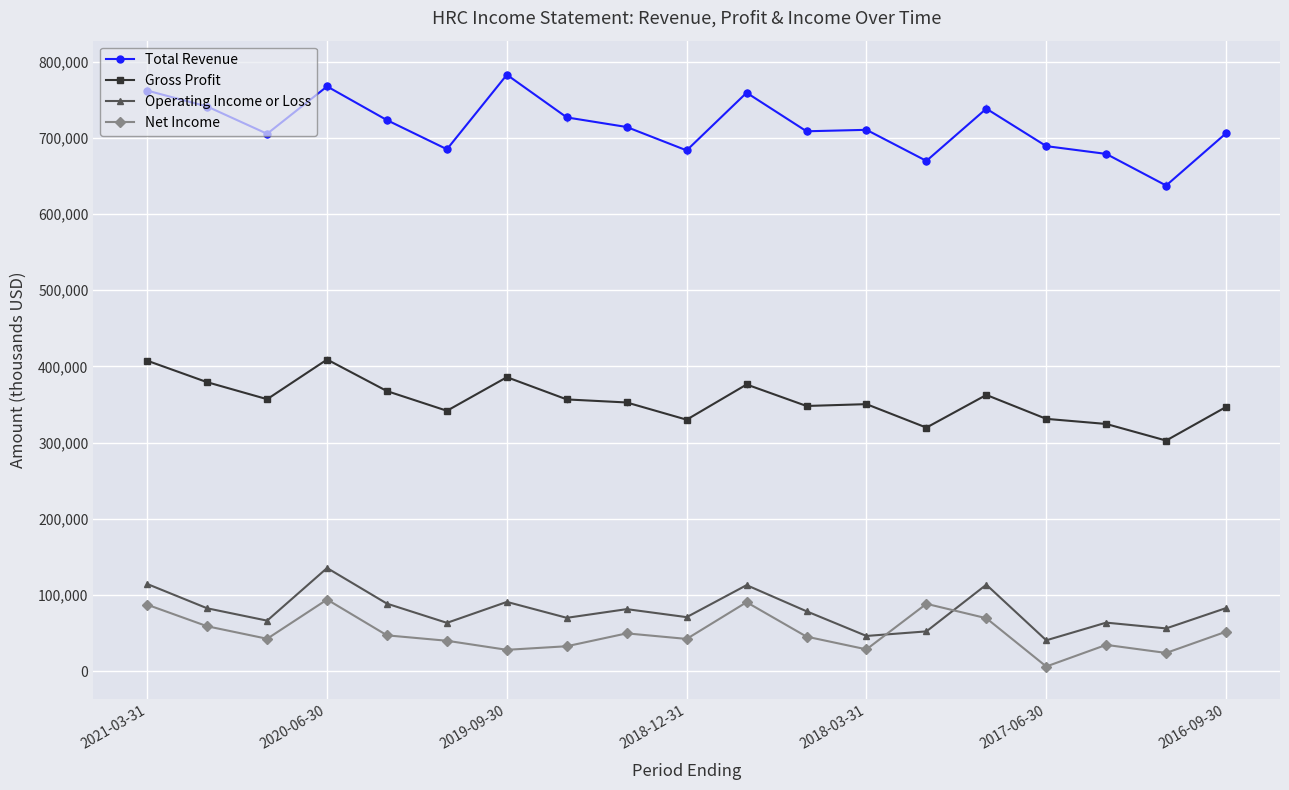

What is the greatest value displayed?

782800